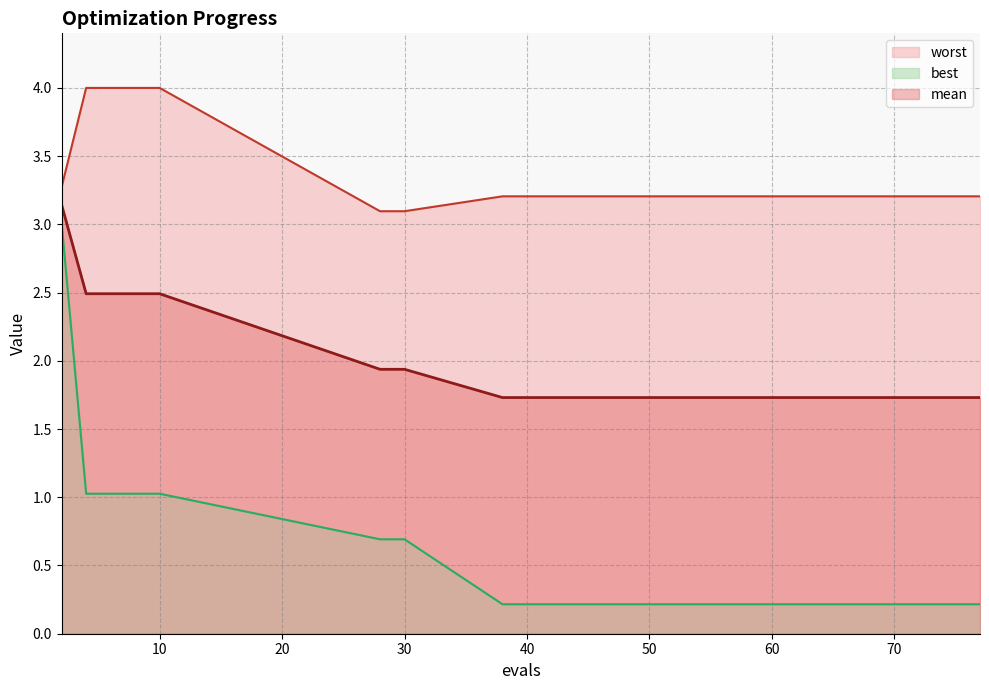

What is the lowest value of the worst series?

3.1